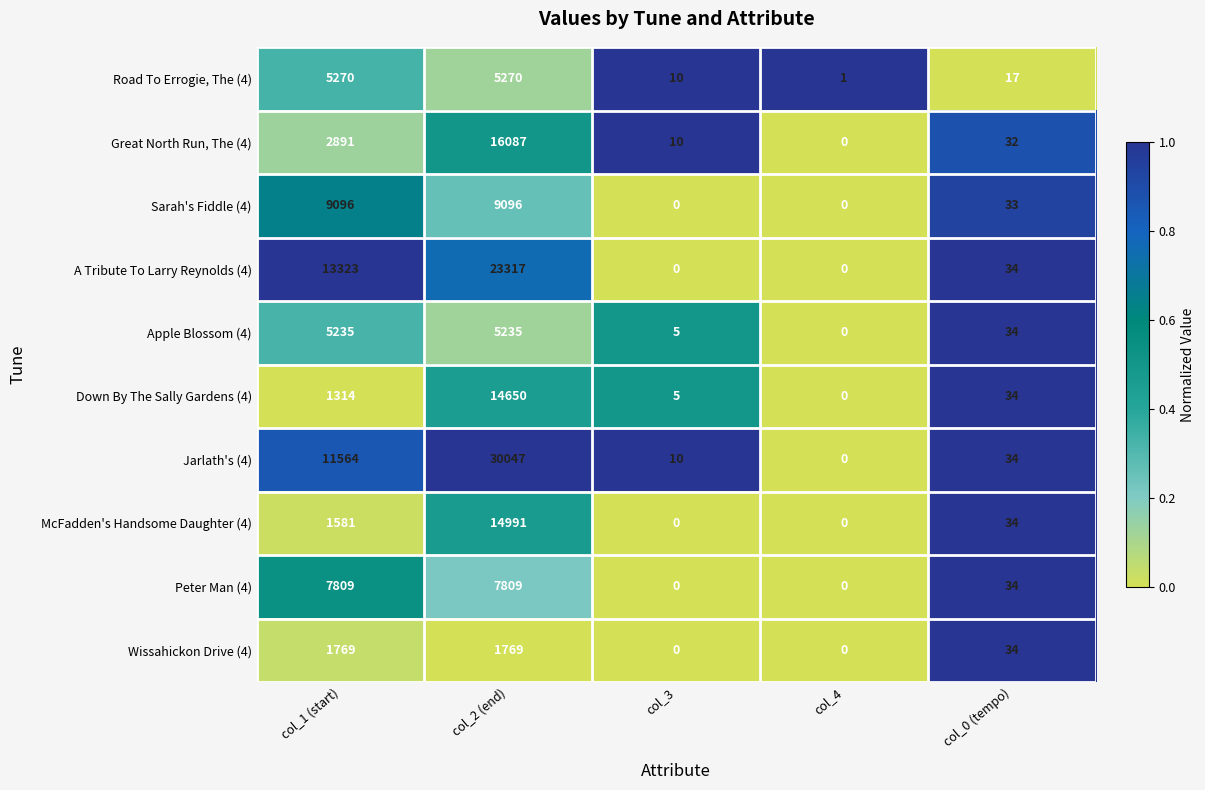

At which category is the sum across all series the highest?

col_2 (end)